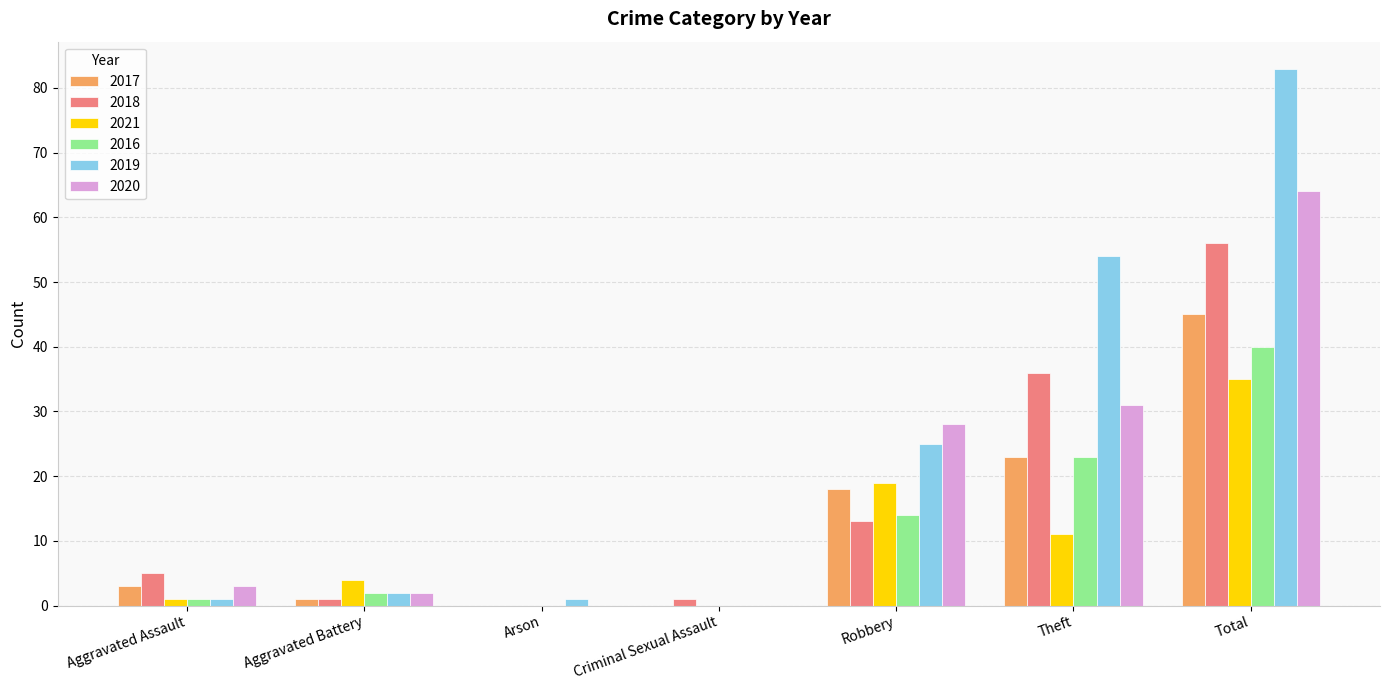

Is it true that 2019 equals 25 at Robbery?

True